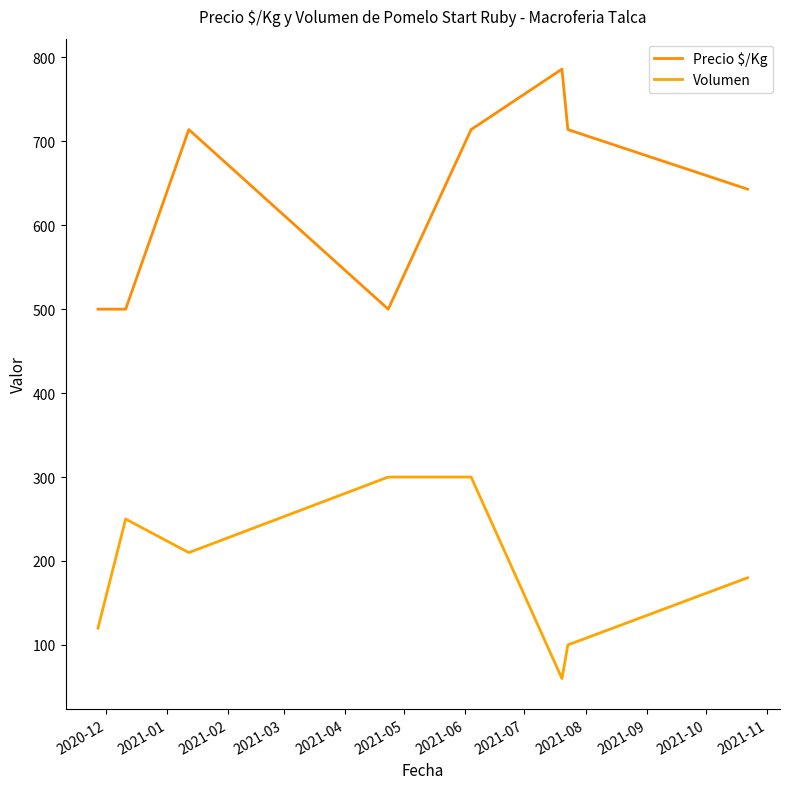

Is this an area chart (filled region under the line)?

No